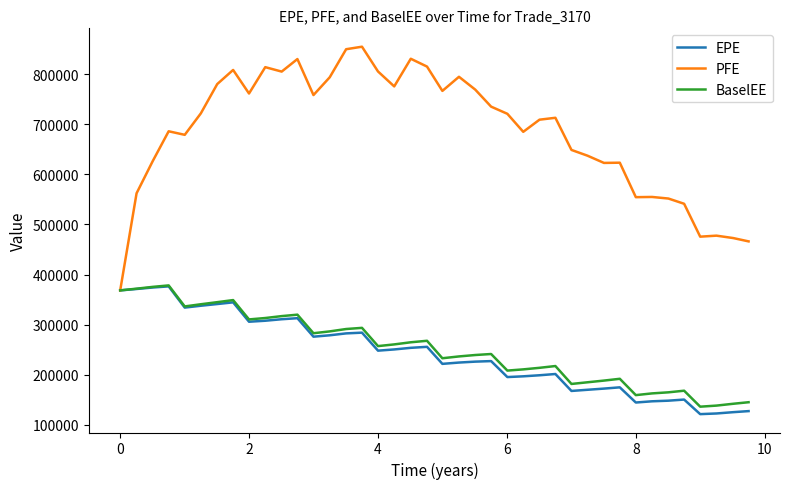

What is the minimum value for PFE?

368363